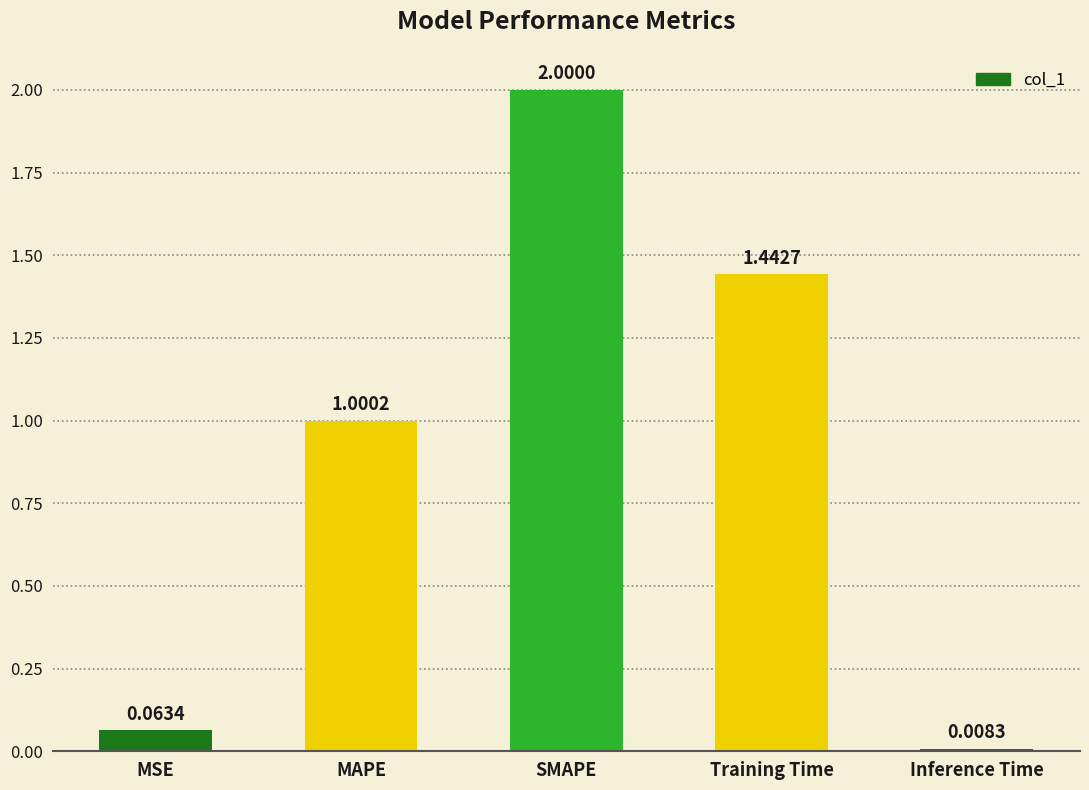

How many bars are there in total?

5